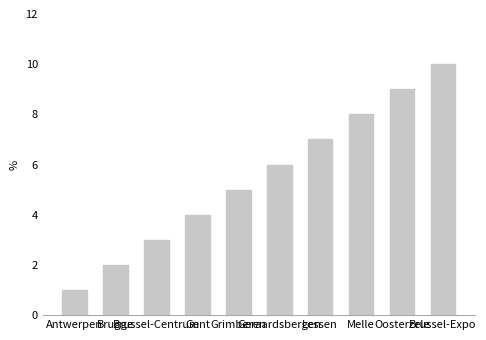

At which category does the chart reach its minimum across all series?

Antwerpen